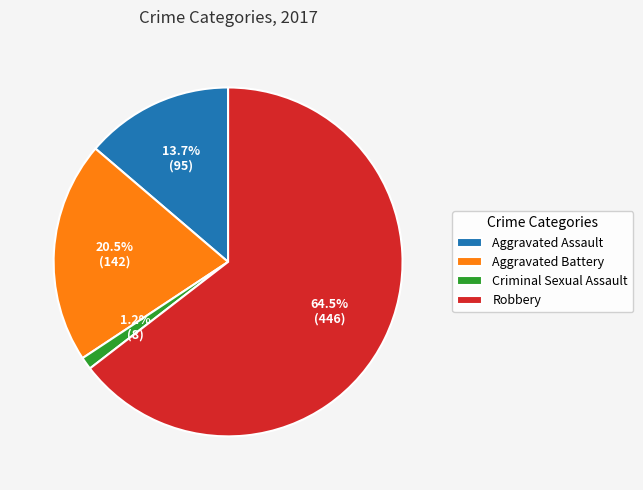

To the nearest percent, what is the difference between the Aggravated Battery and Aggravated Assault slice percentages?

7%